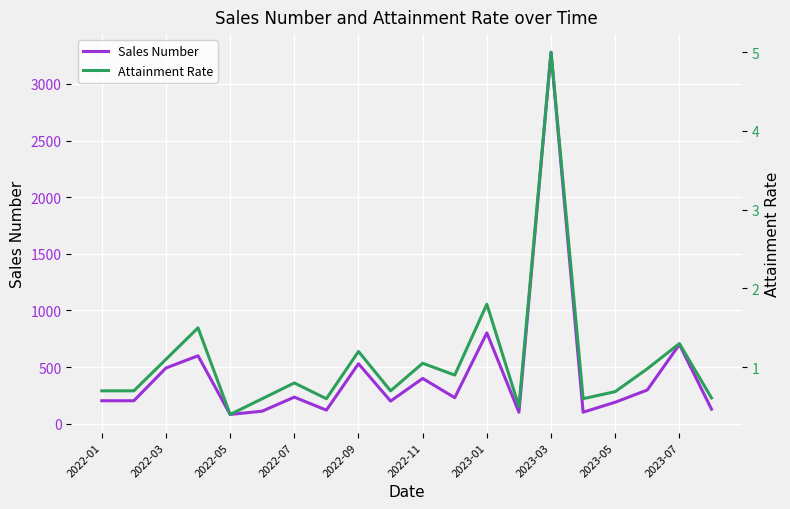

How many categories are shown in the chart?

20